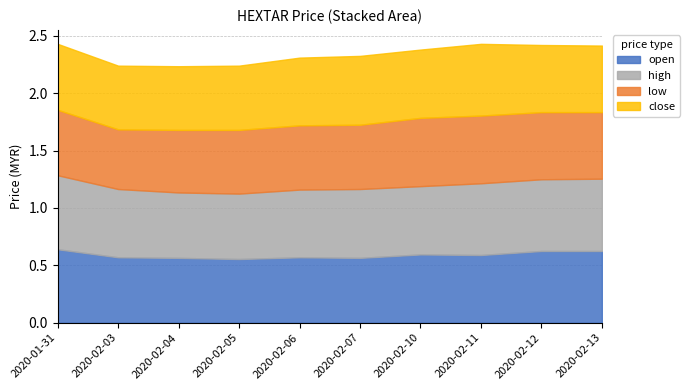

Which series has the largest total across all categories?

high